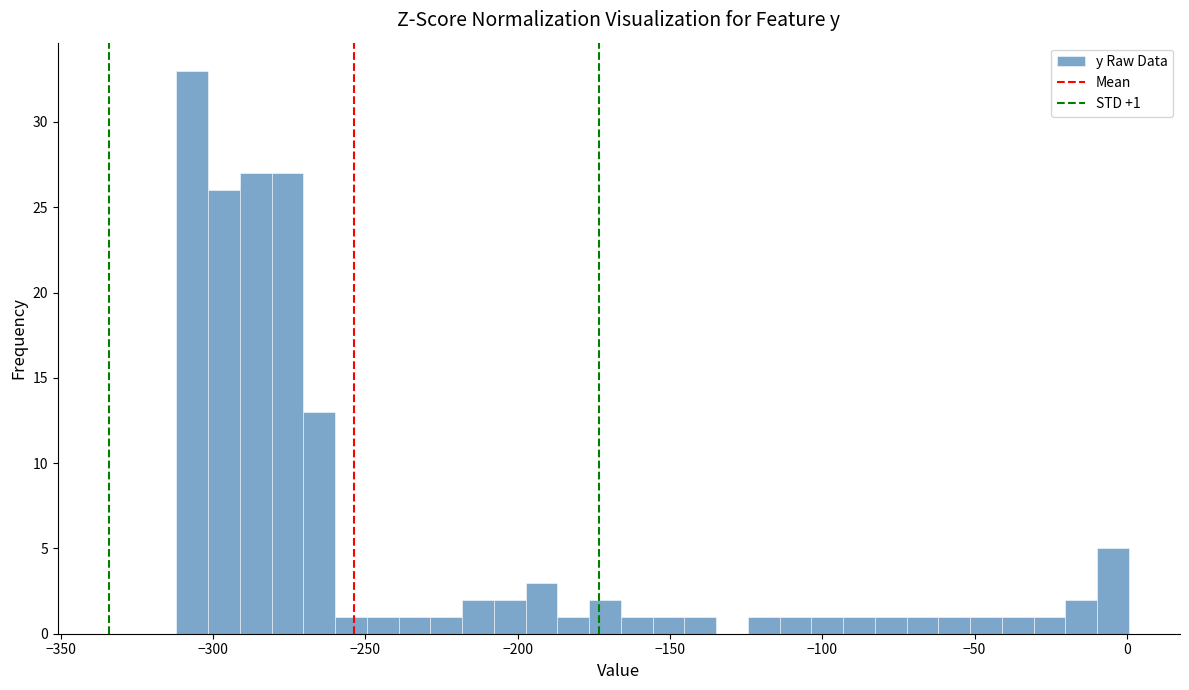

Read against the x-axis, roughly where is the centre of the tallest bar?

-305